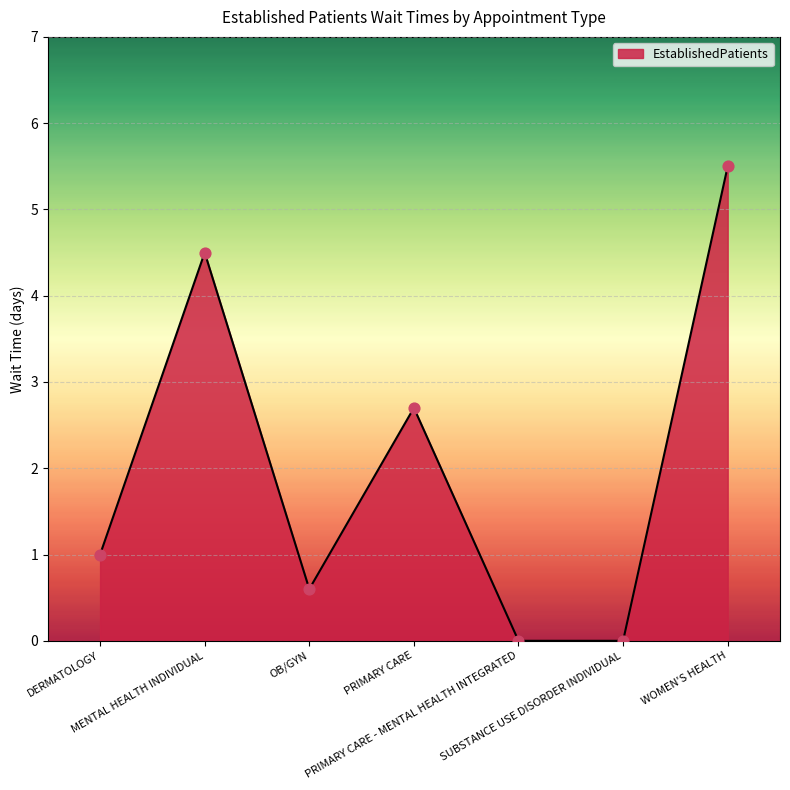

What is the change in value from DERMATOLOGY to PRIMARY CARE - MENTAL HEALTH INTEGRATED?

-1.0